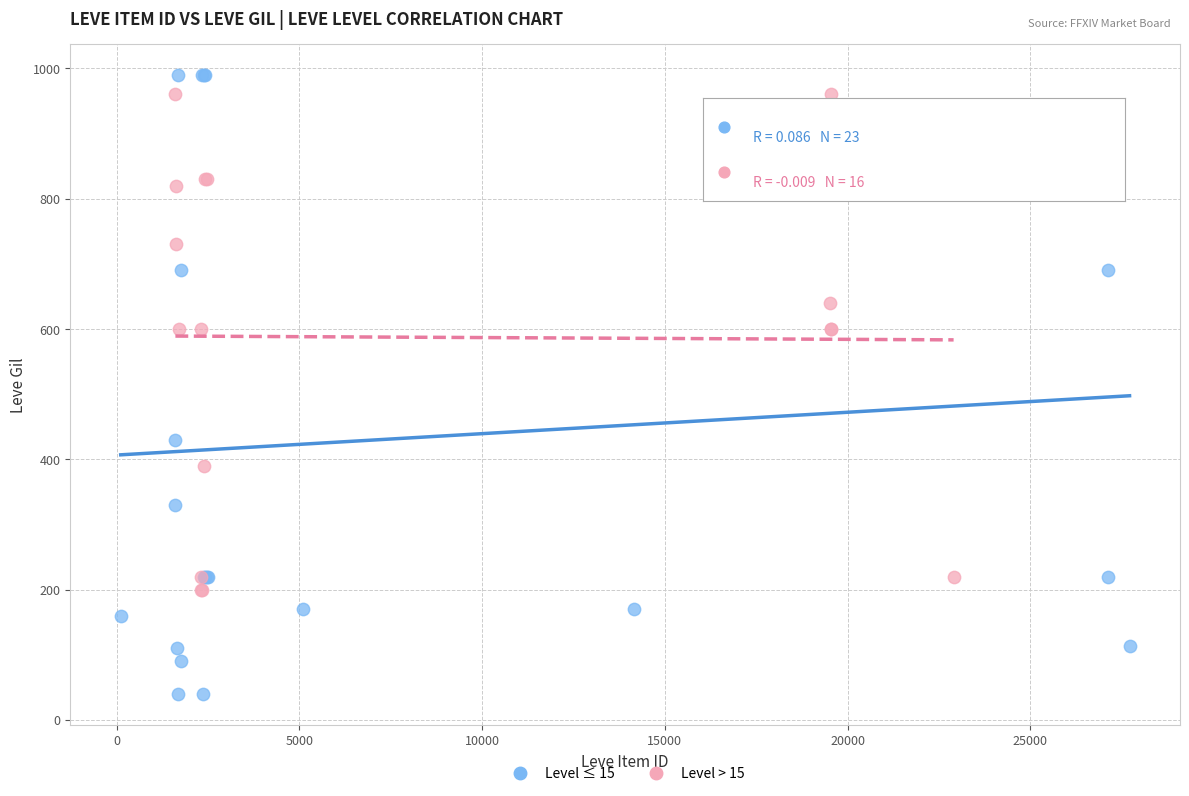

Which series contains the lowest Y value?

Level ≤ 15